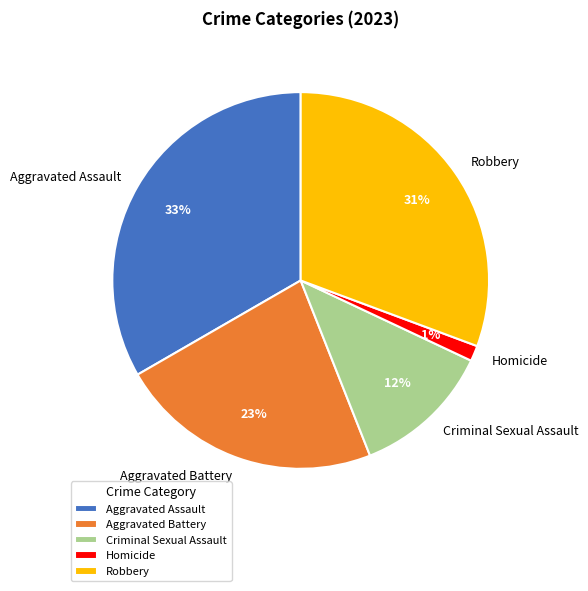

Count the number of slices in the pie.

5